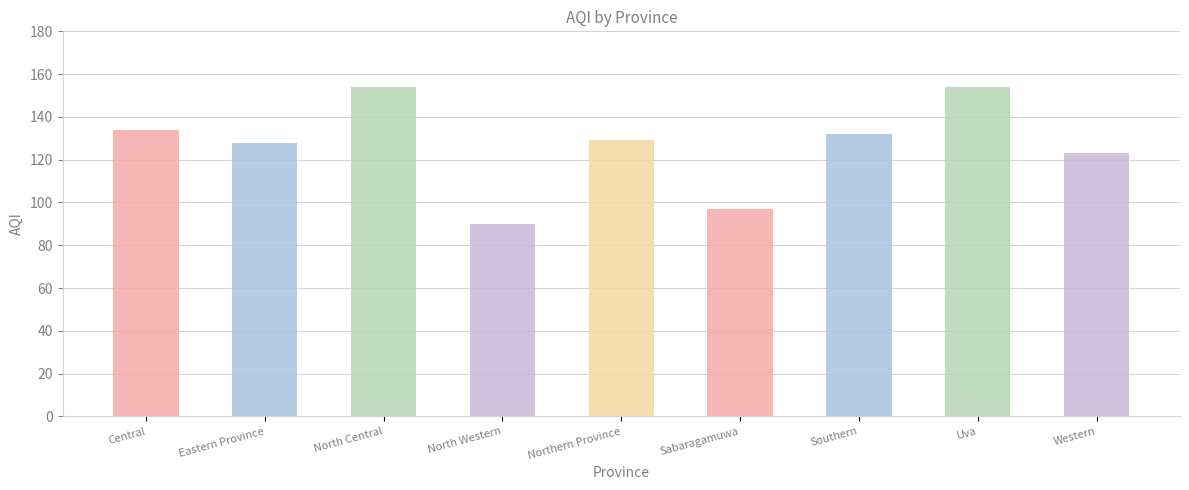

Rank the categories by value from lowest to highest.

North Western, Sabaragamuwa, Western, Eastern Province, Northern Province, Southern, Central, North Central, Uva